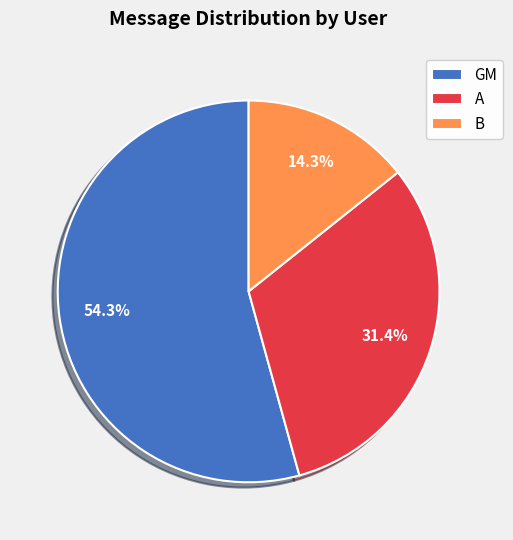

Between GM and B, which is larger?

GM